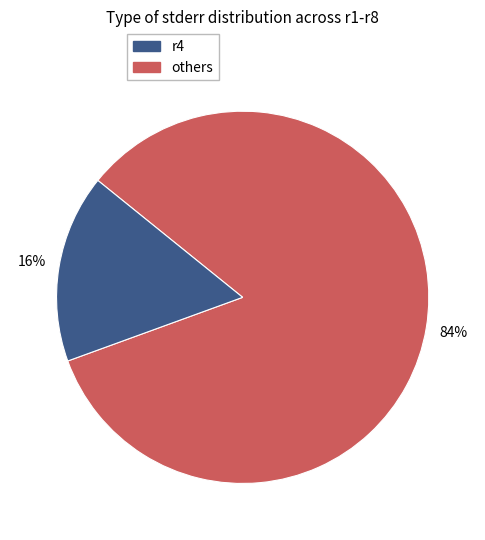

To the nearest percent, what is the average slice percentage?

50%